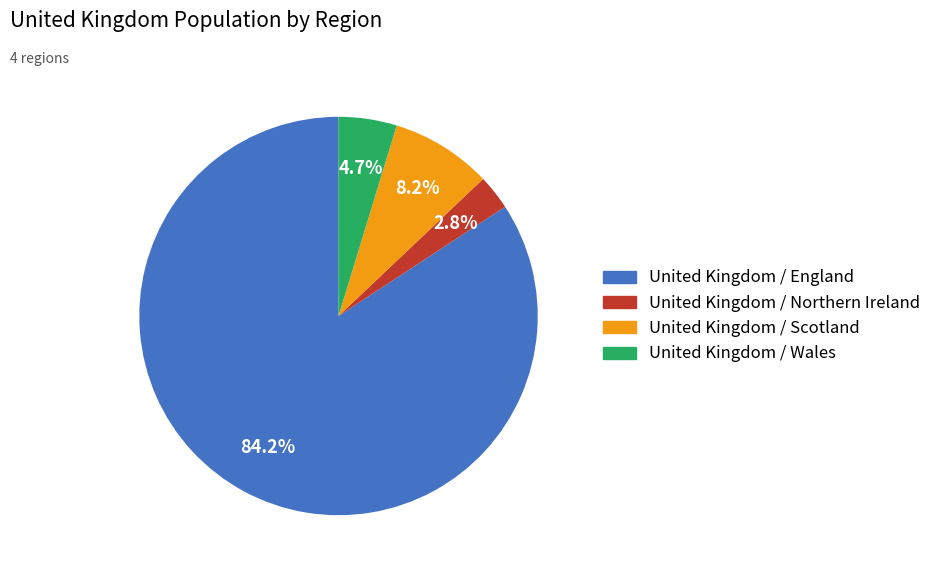

Rank the categories by value from lowest to highest.

United Kingdom / Northern Ireland, United Kingdom / Wales, United Kingdom / Scotland, United Kingdom / England